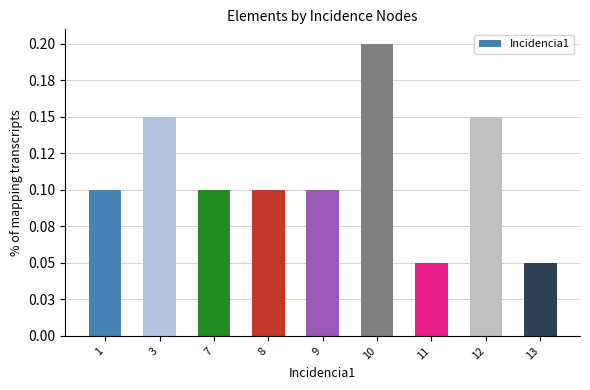

Reading left to right, transcribe all the data shown in this chart.

1=0.1	3=0.1	7=0.1	8=0.1	9=0.1	10=0.2	11=0.1	12=0.1	13=0.1